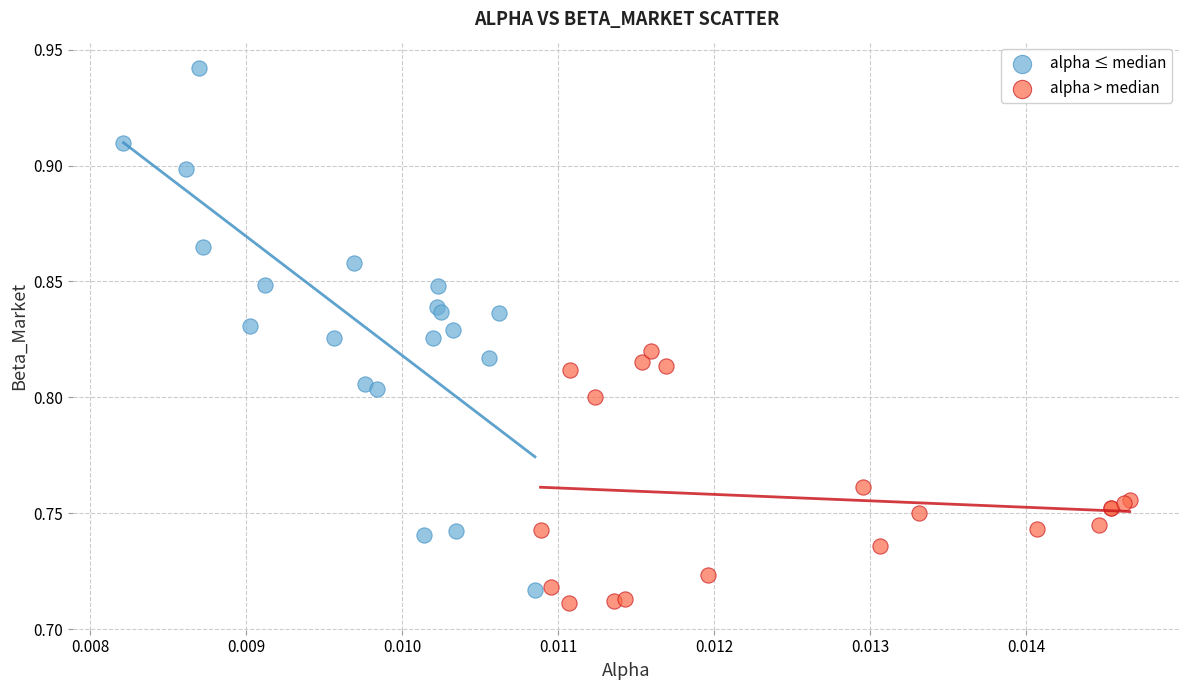

Which series has the widest spread of Y values?

alpha ≤ median